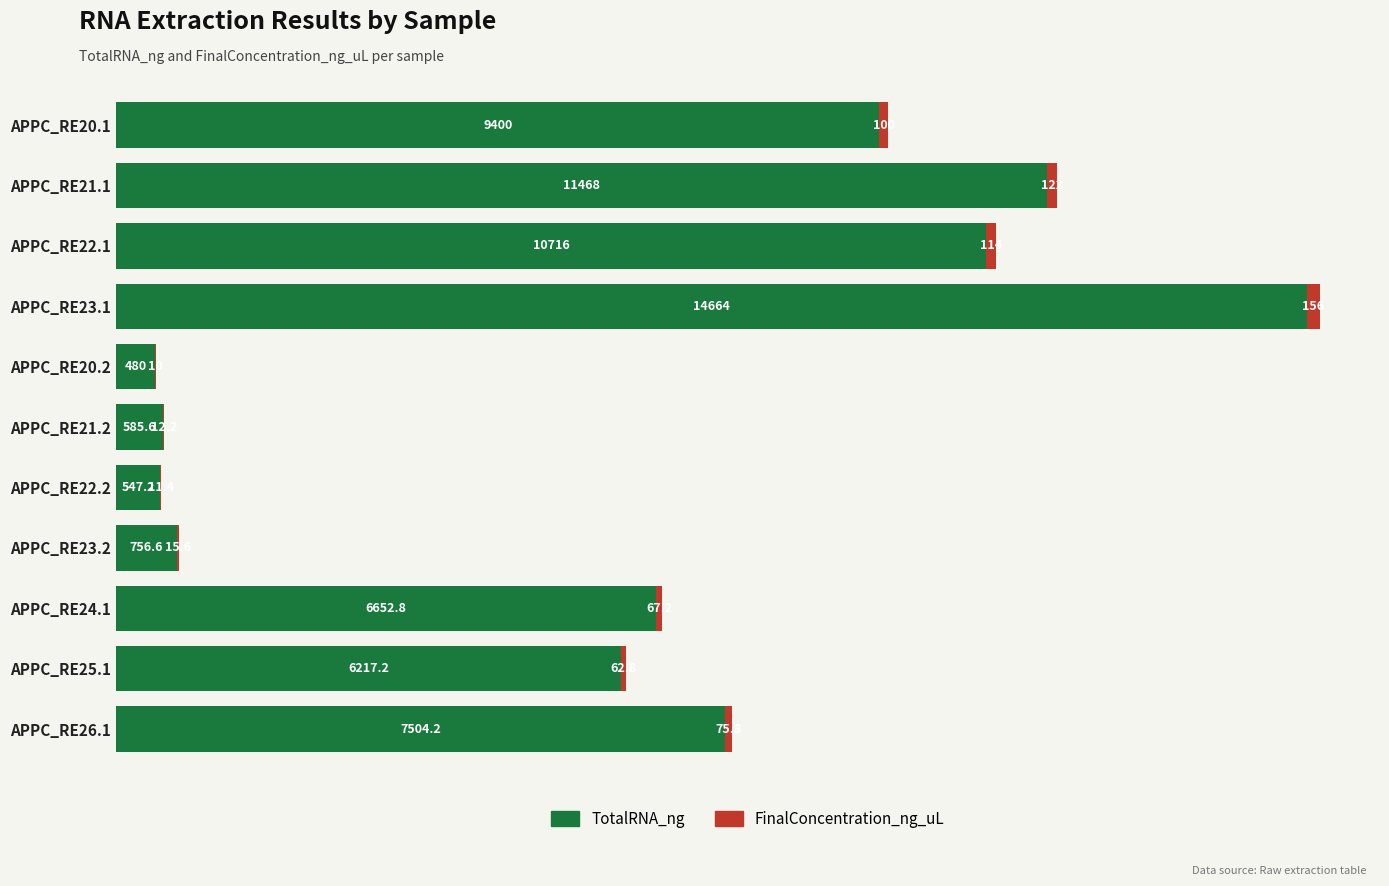

How many categories are shown in the chart?

11